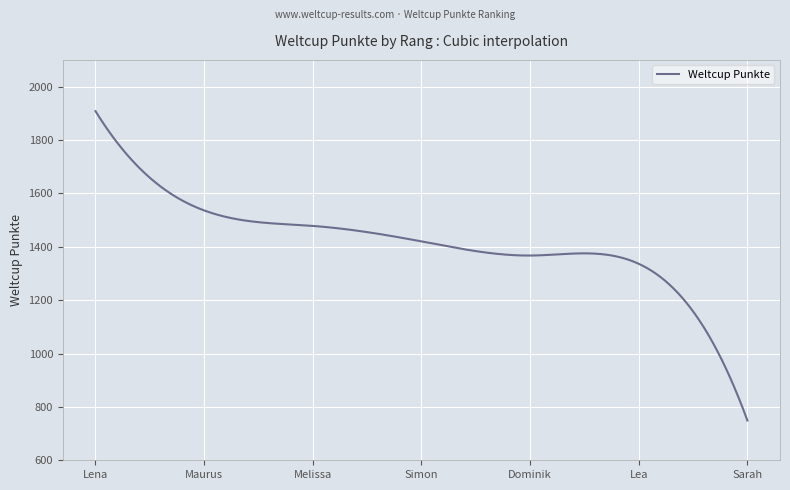

What is the greatest value displayed?

1908.0